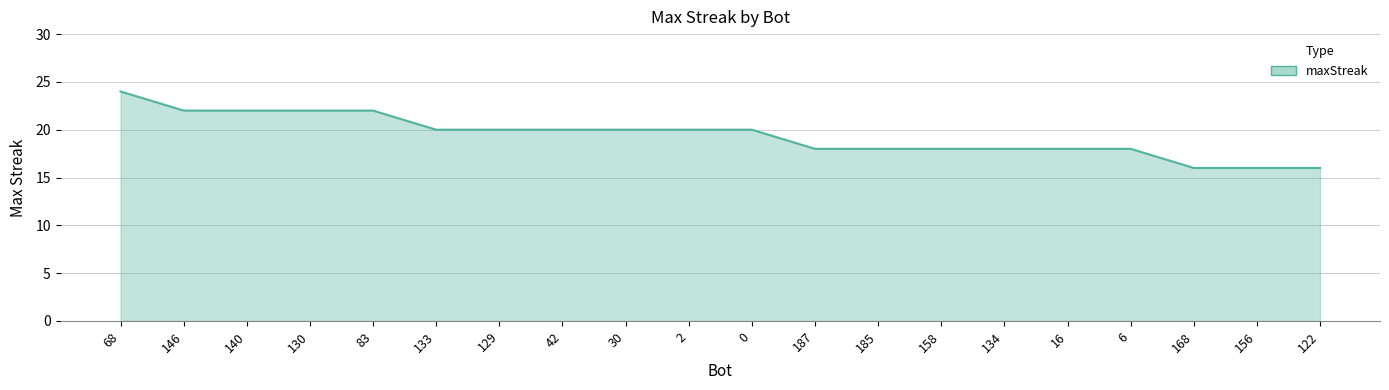

True or false: the data shows 27 at 156.

False